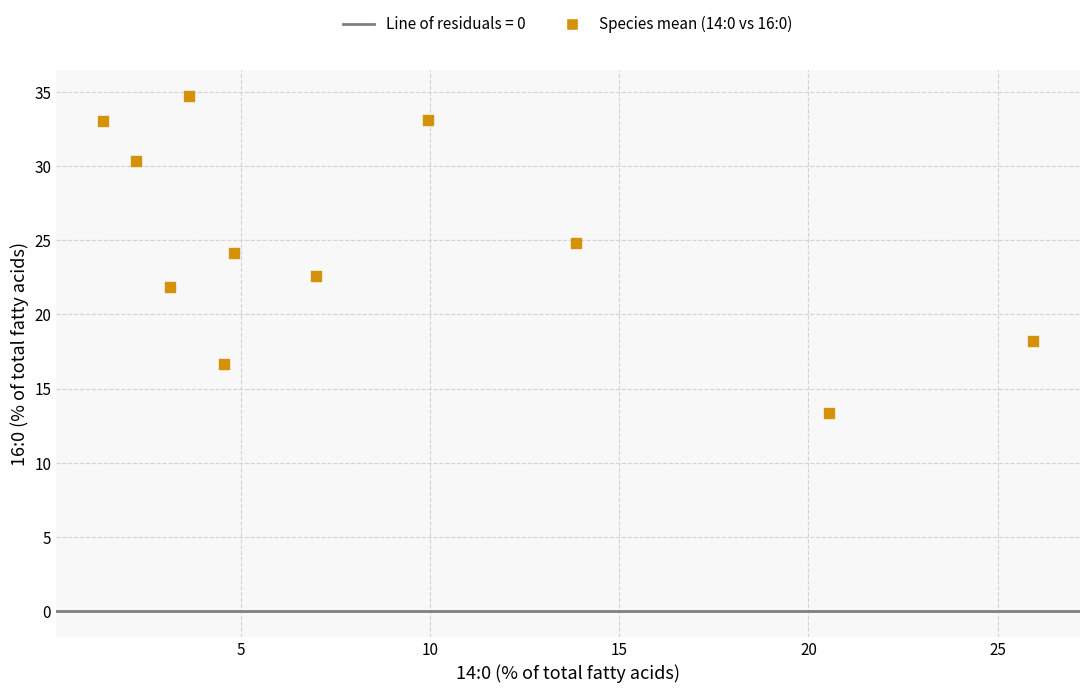

What is the average Y value?

24.8